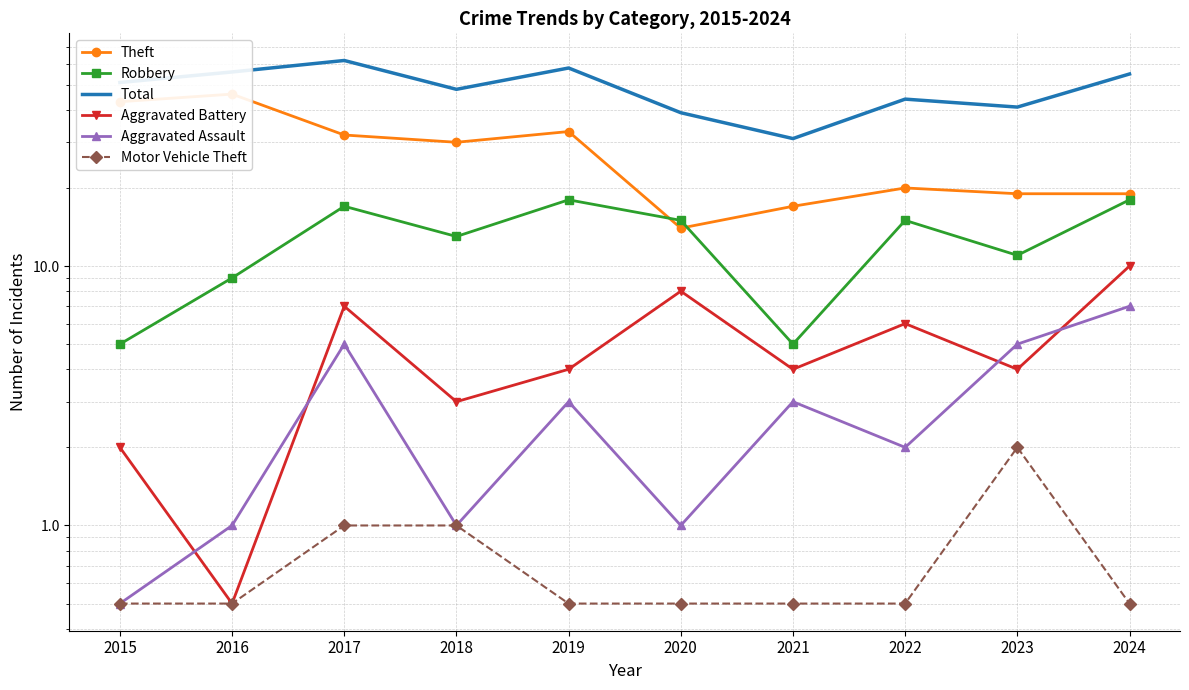

Is it true that Motor Vehicle Theft equals 0.2 at 2020?

False